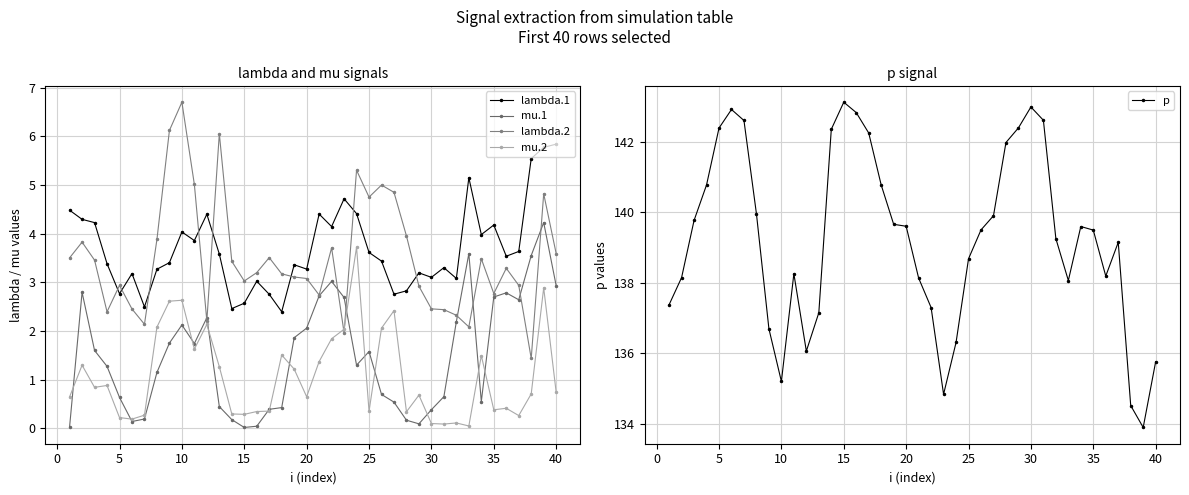

What is the minimum value for p?

133.9